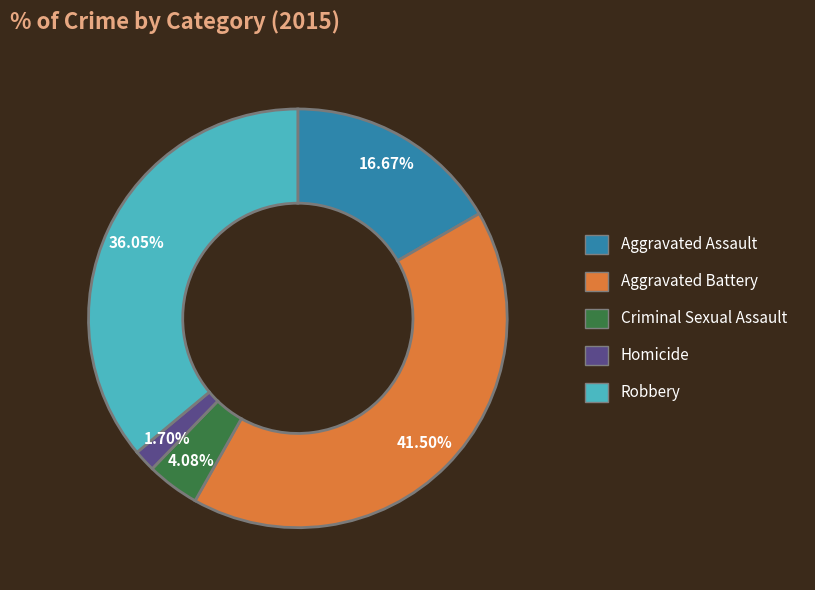

Which slice is the smallest?

Homicide